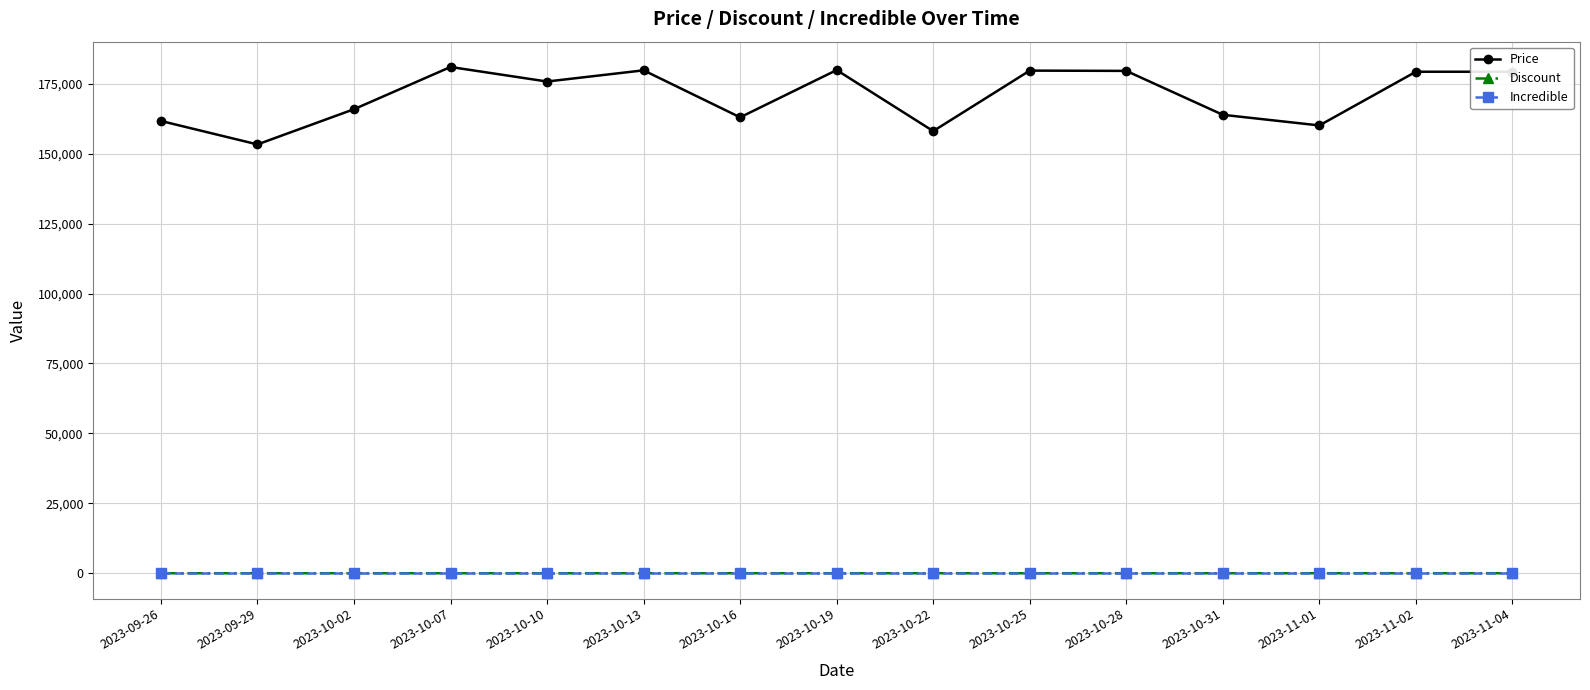

What is the label of the 1st point from the left?

2023-09-26